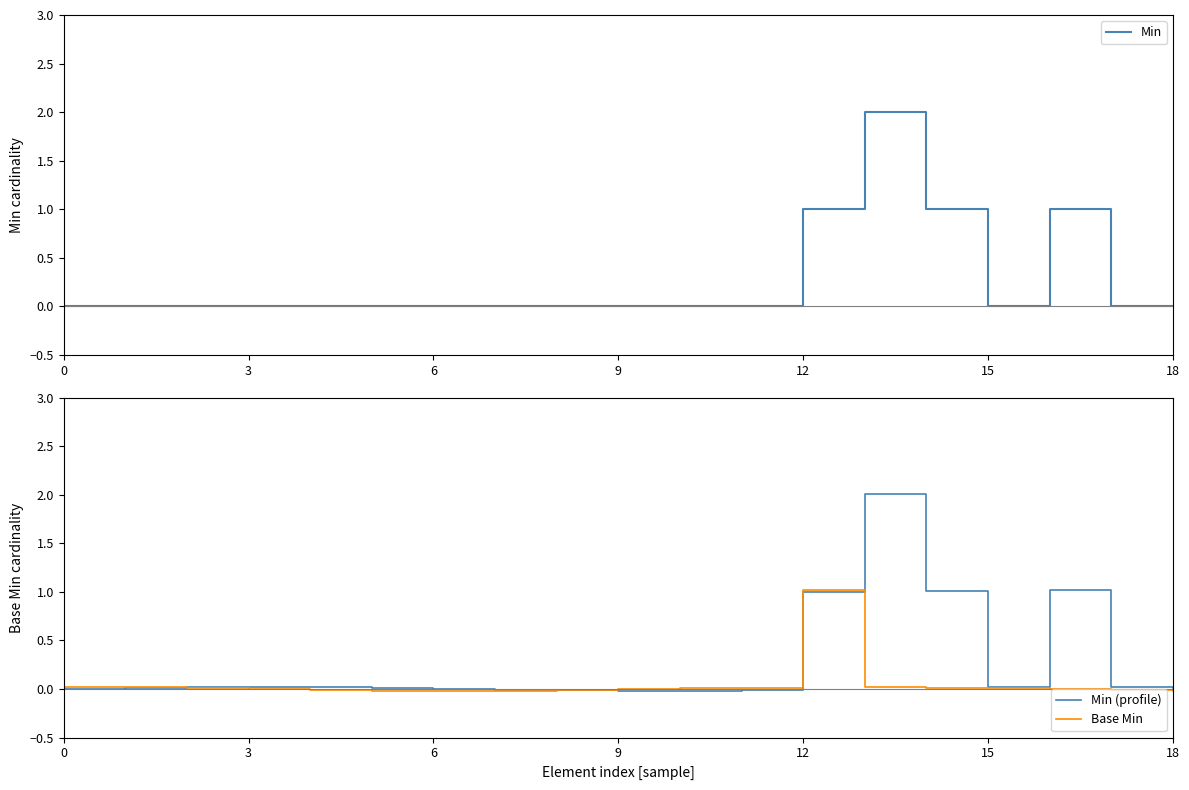

What is the approximate value of Min (profile) at 14?

1.0